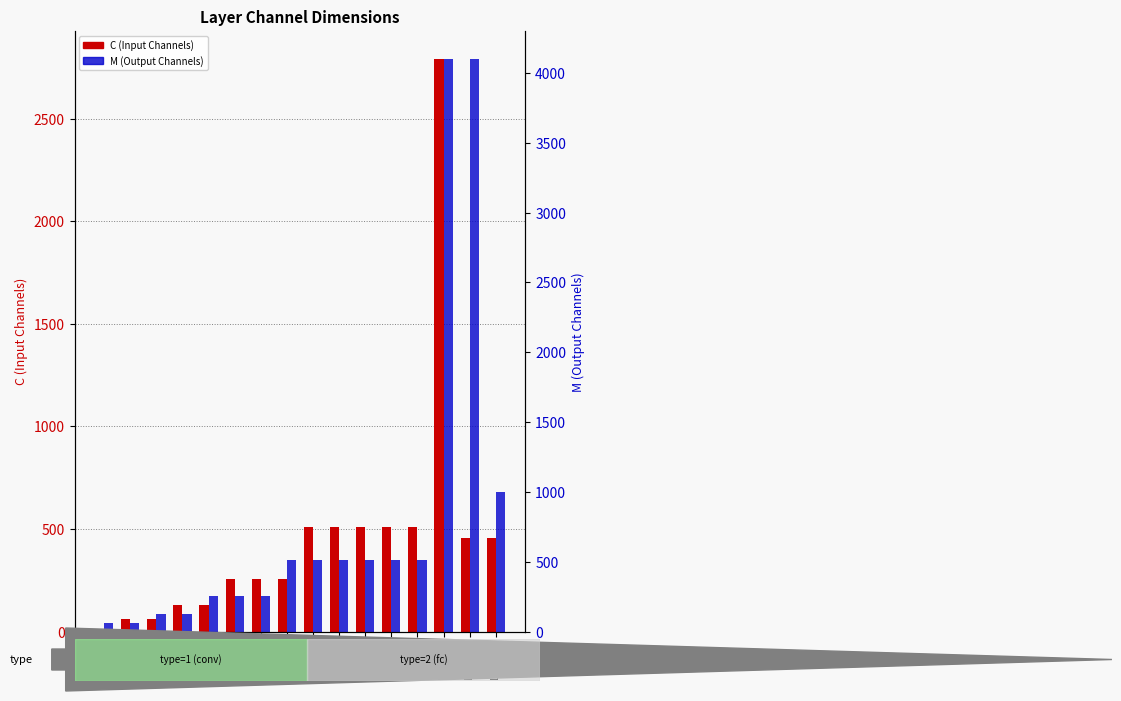

The value of C (Input Channels) at Layer 8 is 256. True or false?

True